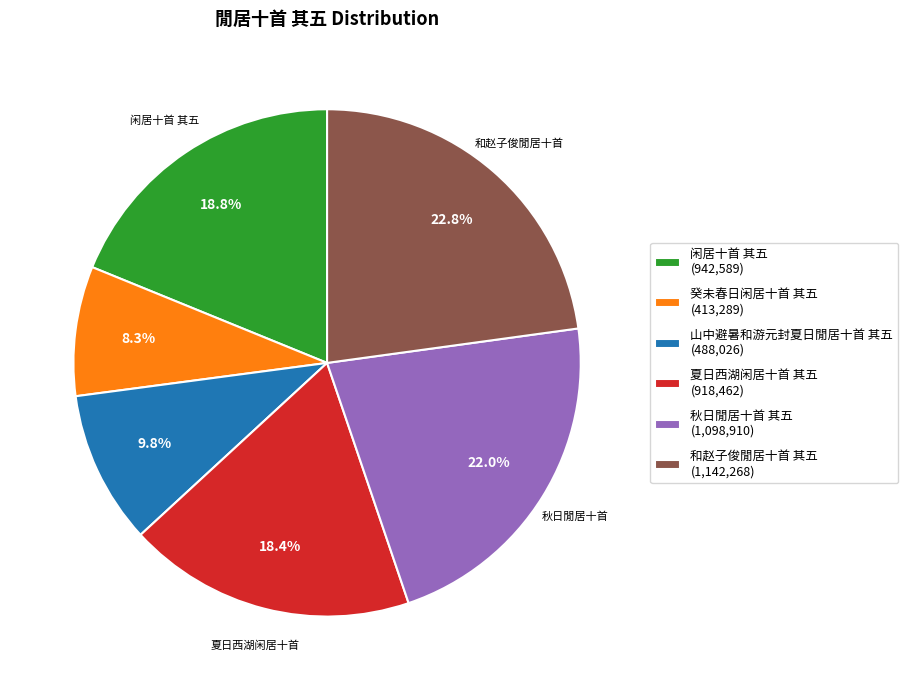

How many slices are in this pie chart?

6